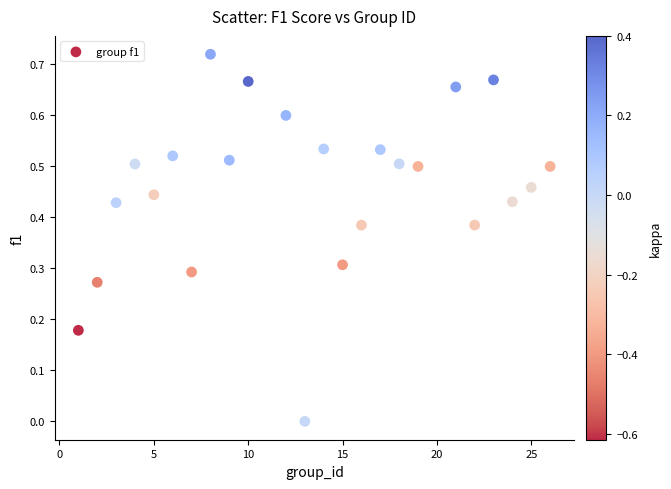

What is the range of X values (max minus min)?

25.0